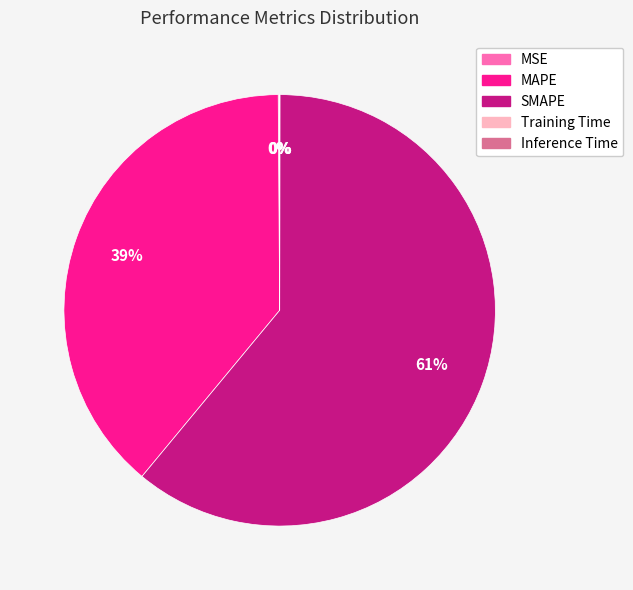

True or false: SMAPE accounts for 61% of the total.

True